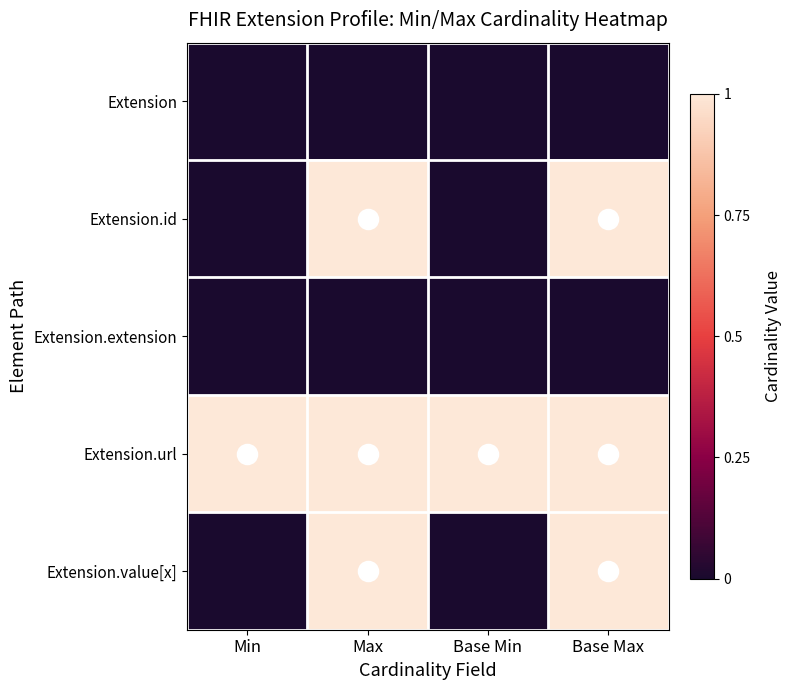

Between Base Max and Base Min, which is larger?

Base Max